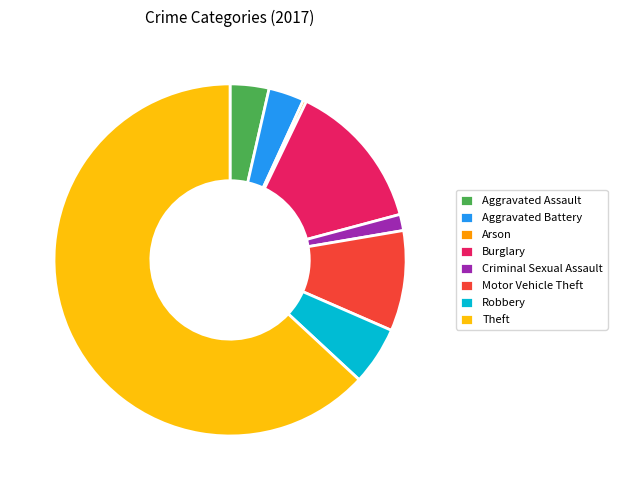

Is the sum of Theft and Criminal Sexual Assault greater than half?

Yes